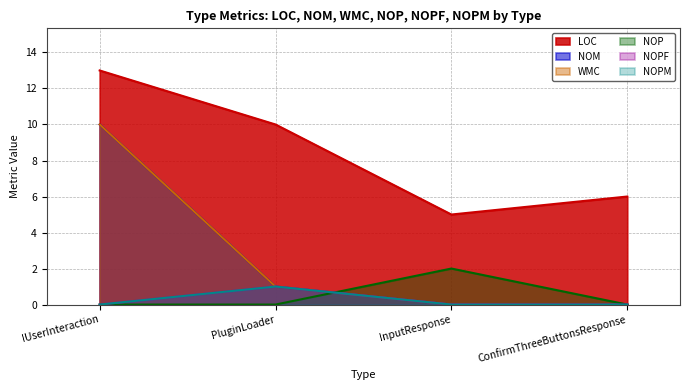

What is the sum of all NOPF values?

1